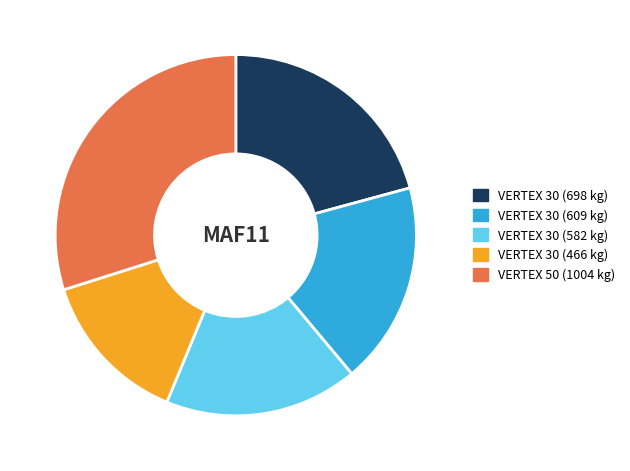

Do VERTEX 30 (466 kg) and VERTEX 30 (609 kg) together represent more than half of the pie?

No